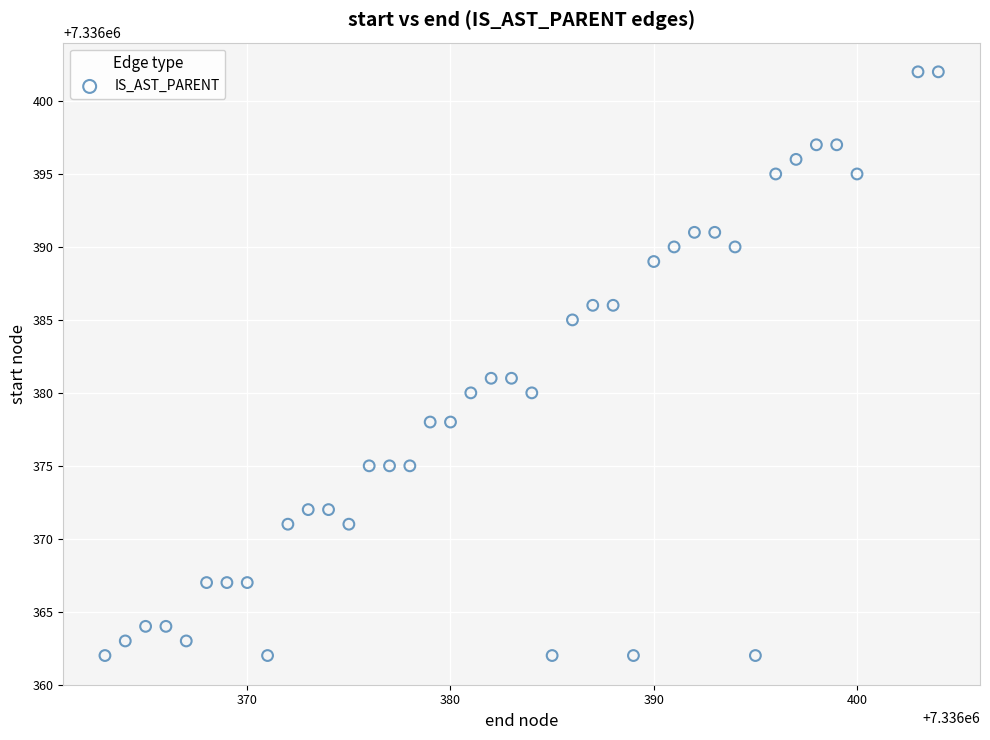

What is the range of Y values (max minus min)?

40